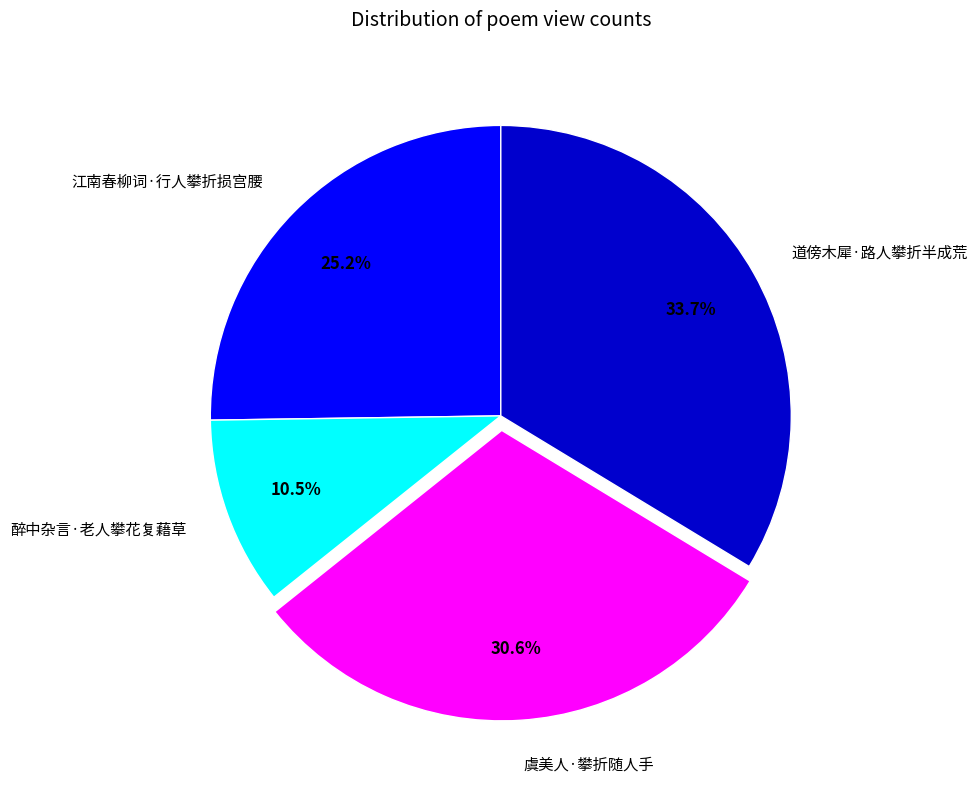

To the nearest percent, what is the difference between the largest and smallest slice percentages?

23%